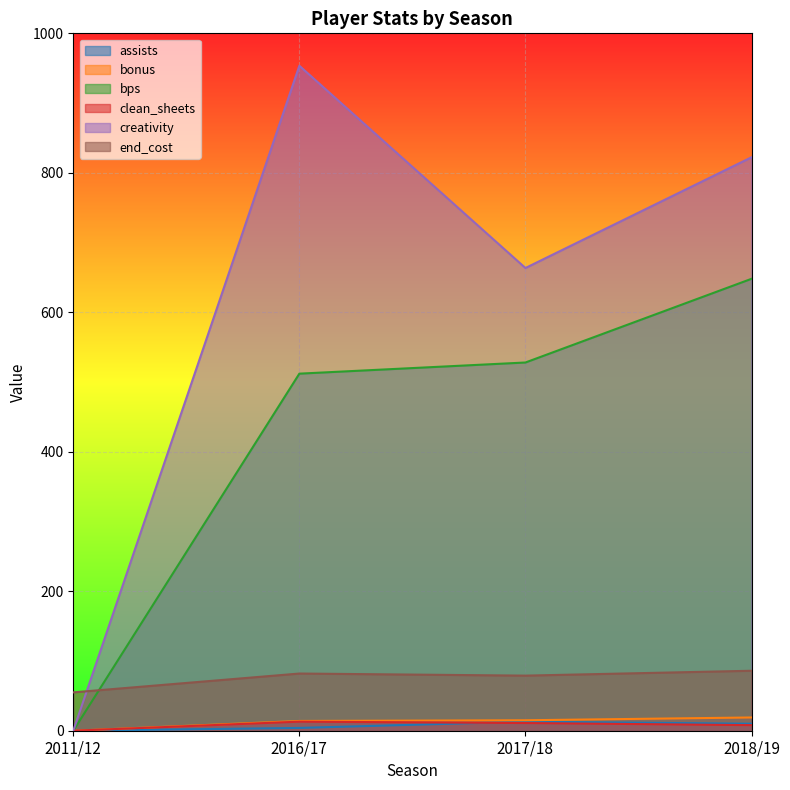

Which series has the largest range (max minus min)?

creativity